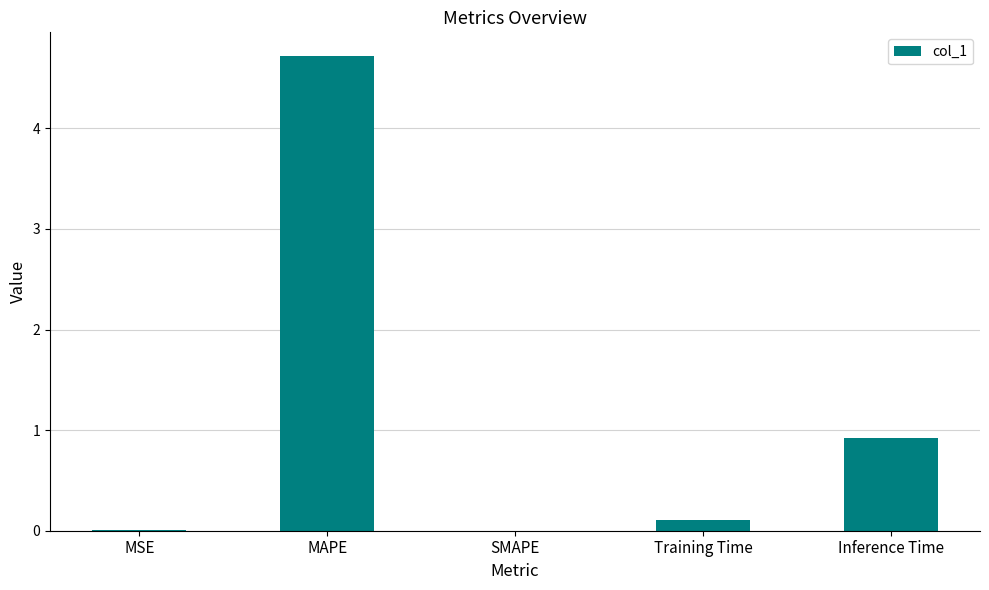

What is the maximum value shown in the chart?

4.7